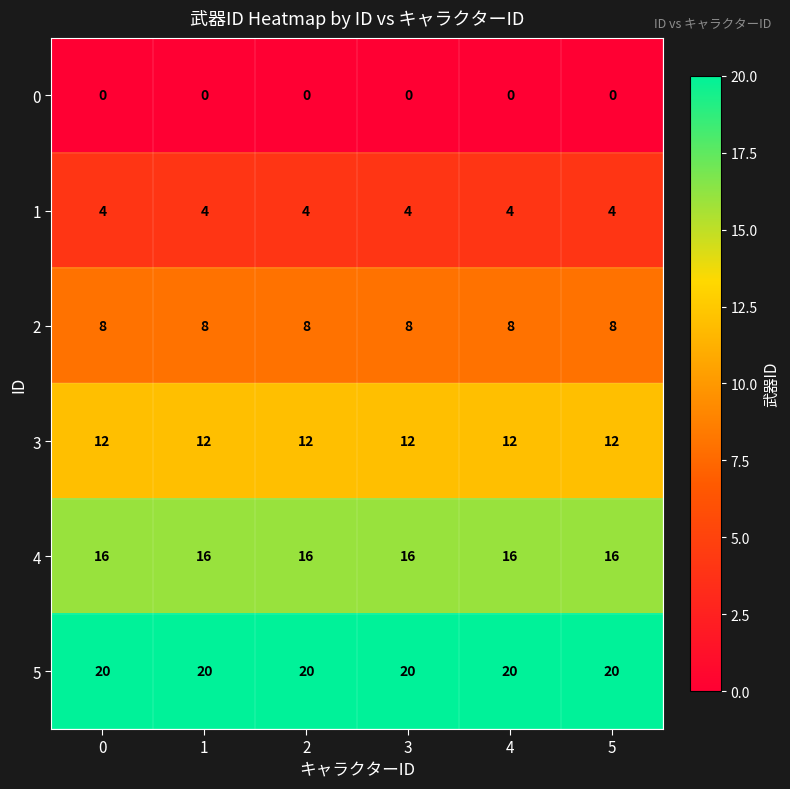

How many series are shown in this chart?

6